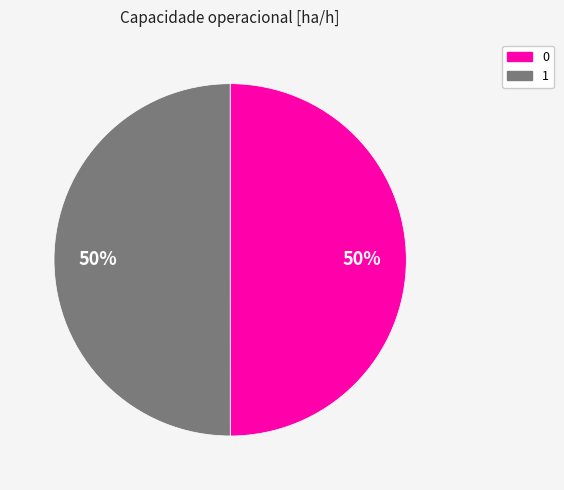

To the nearest percent, what percentage of the pie is 1?

50%